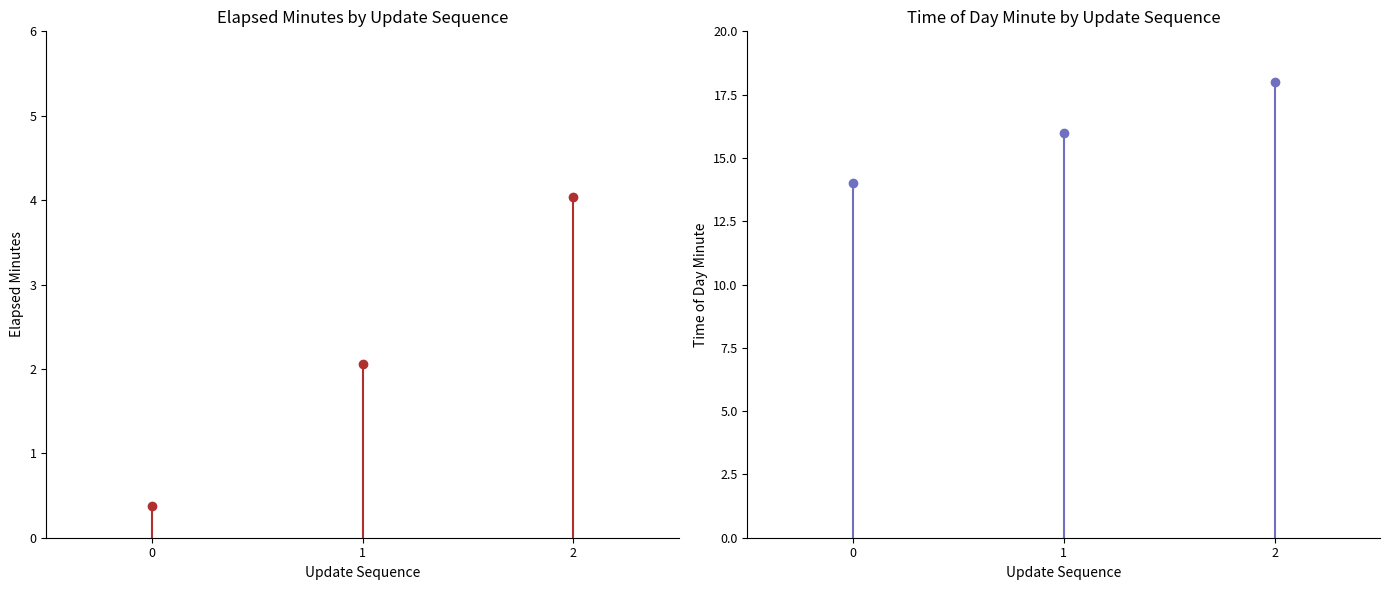

True or false: elapsed_minutes has a value of 2.1 at 1.

True